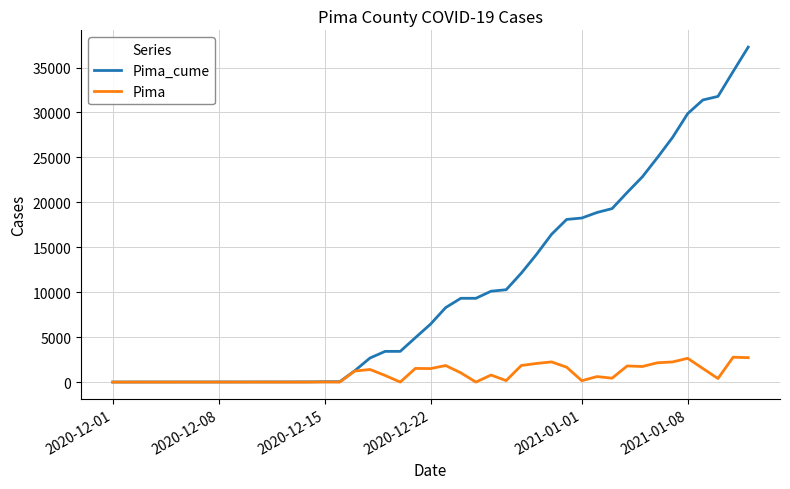

List the series in order of their overall mean, highest first.

Pima_cume, Pima